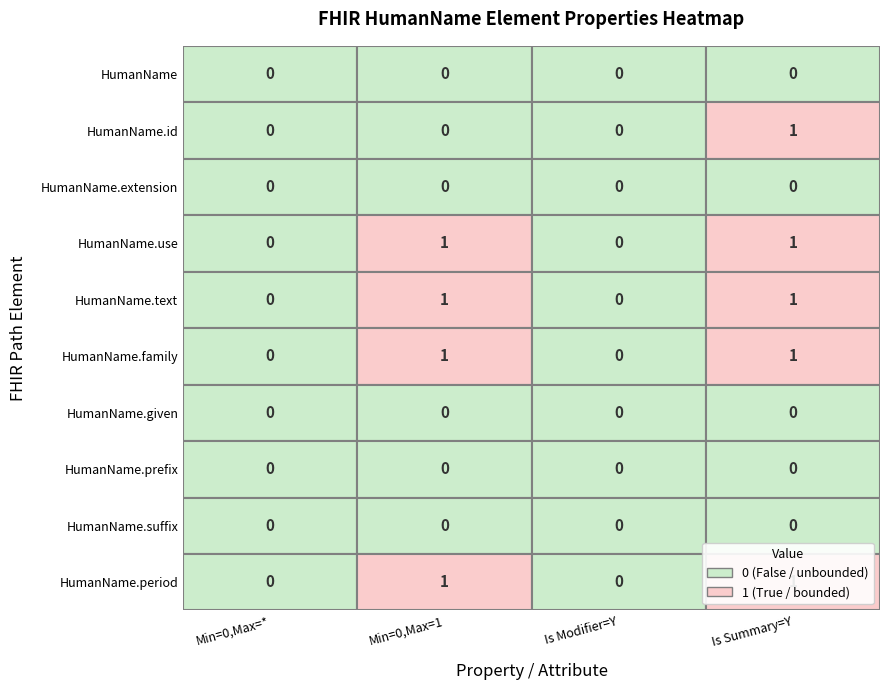

What is the total value across all series at 3?

5